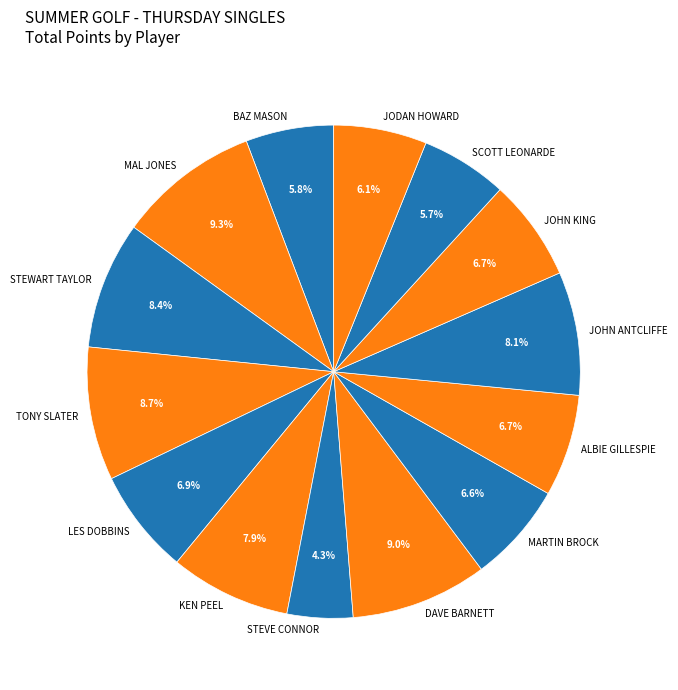

How many slices are in this pie chart?

14